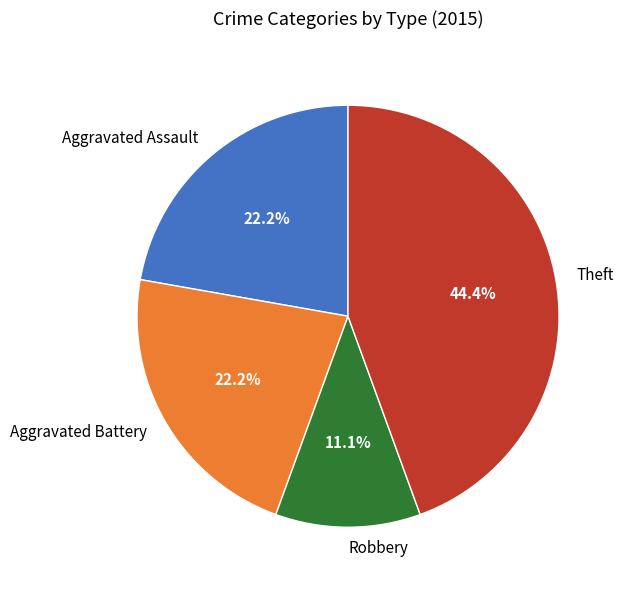

To the nearest percent, what is the difference between the largest and smallest slice percentages?

33%